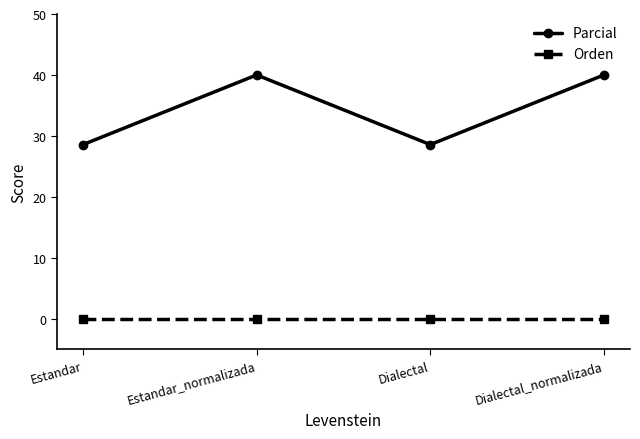

How many lines are shown in the chart?

2